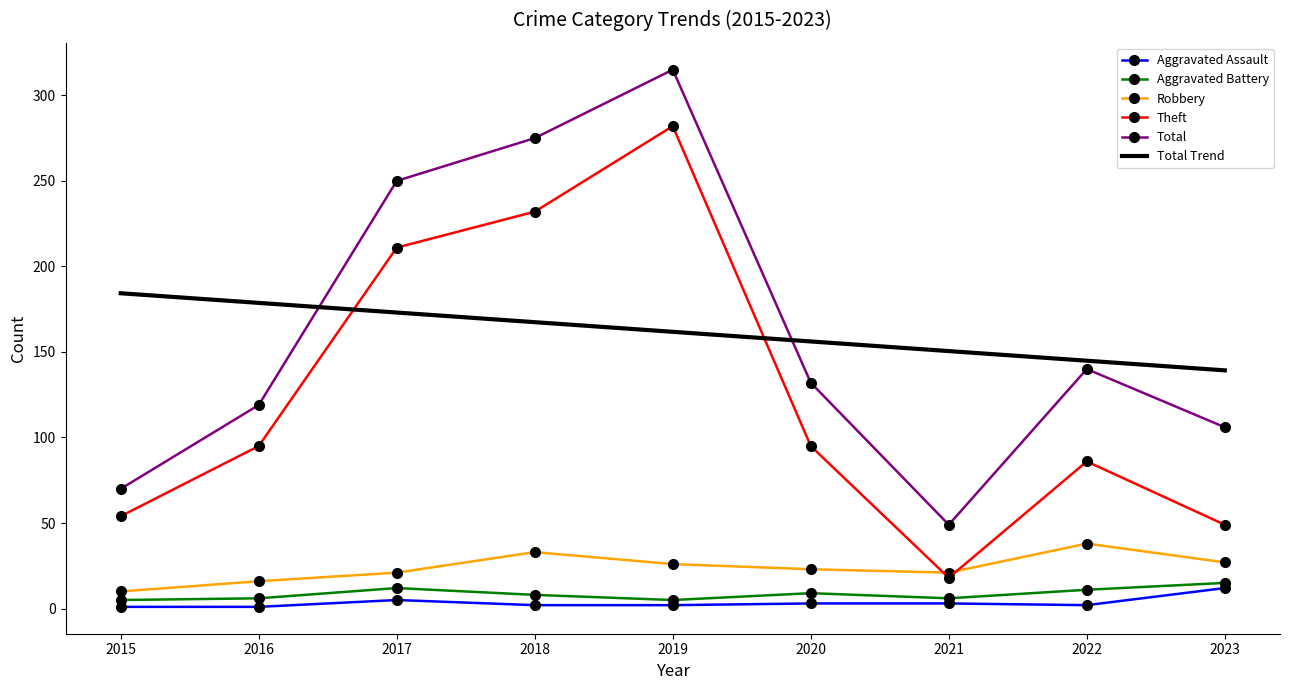

Reading left to right, what are all the values shown in this chart?

Aggravated Assault: 1	1	5	2	2	3	3	2	12
Aggravated Battery: 5	6	12	8	5	9	6	11	15
Robbery: 10	16	21	33	26	23	21	38	27
Theft: 54	95	211	232	282	95	18	86	49
Total: 70	119	250	275	315	132	49	140	106